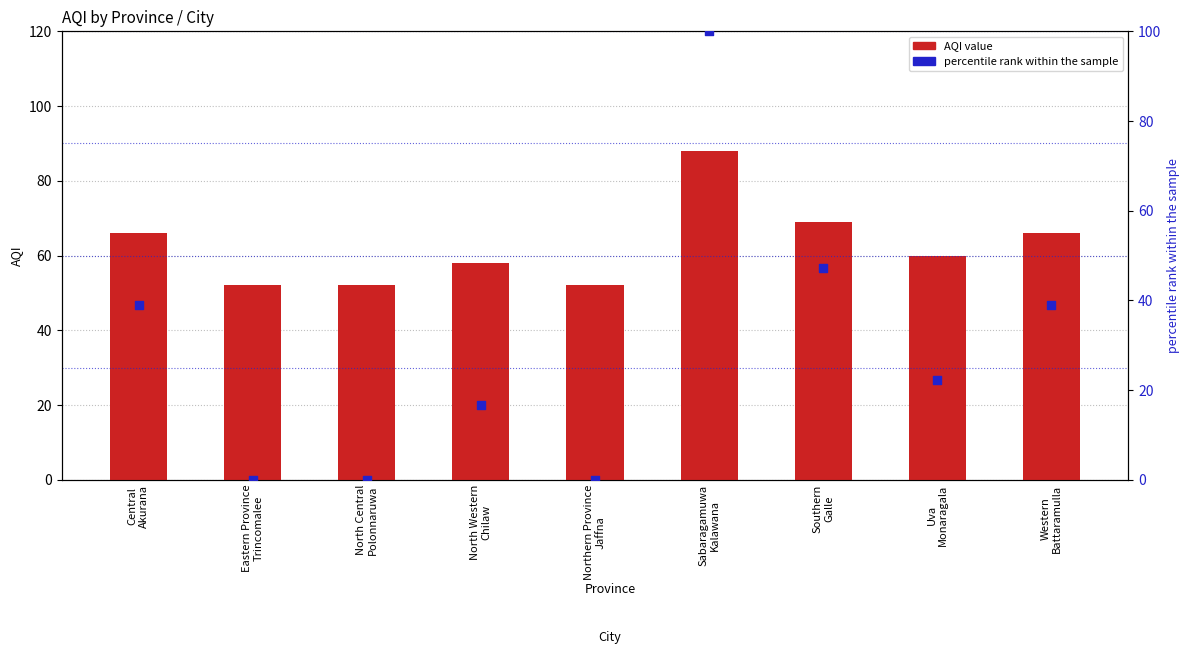

Is the value of AQI value at Western
Battaramulla greater than the value of percentile rank within the sample at Uva
Monaragala?

Yes